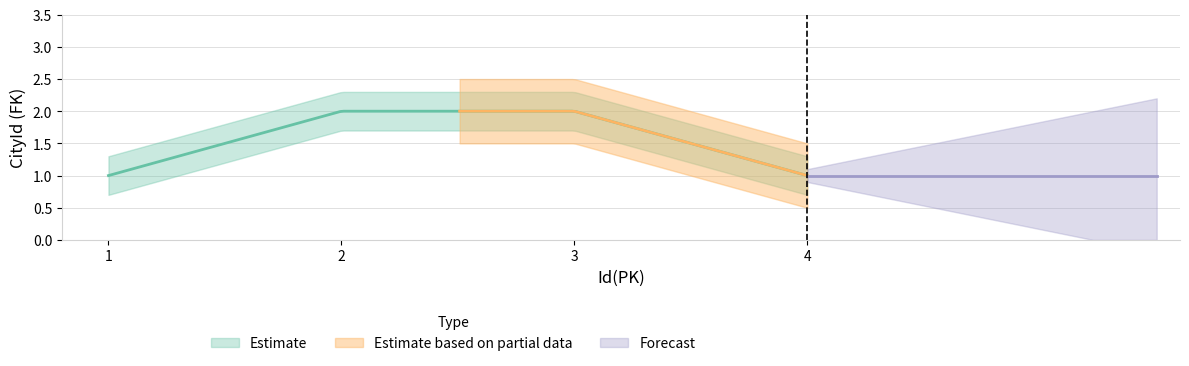

Is it true that the value at 3 is 2?

True